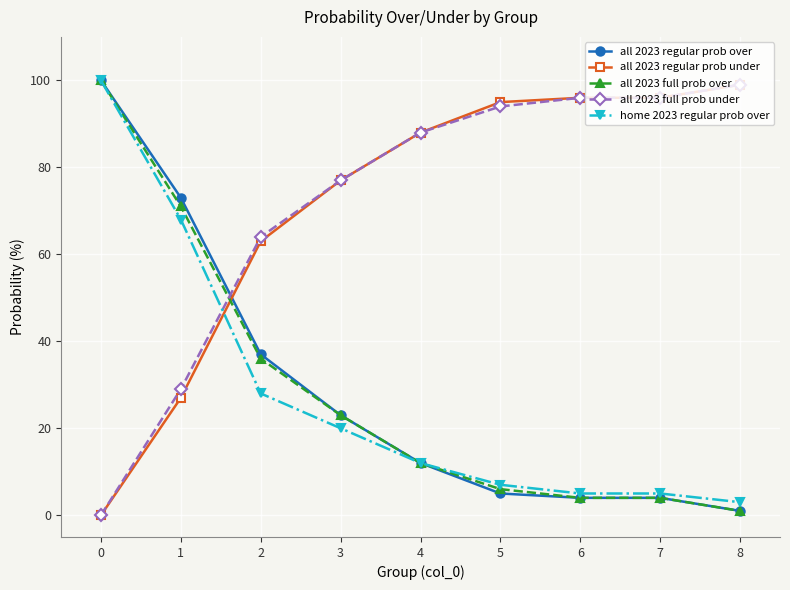

Which category has the highest value in the all 2023 regular prob under series?

8